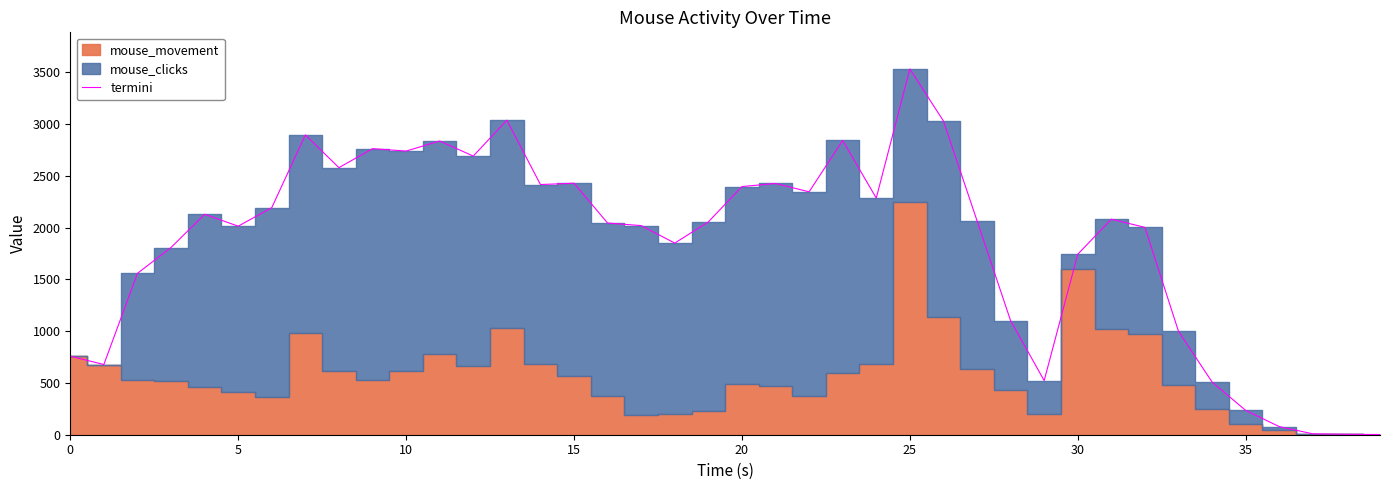

What is the change in value from 0 to 17?

+1260.6